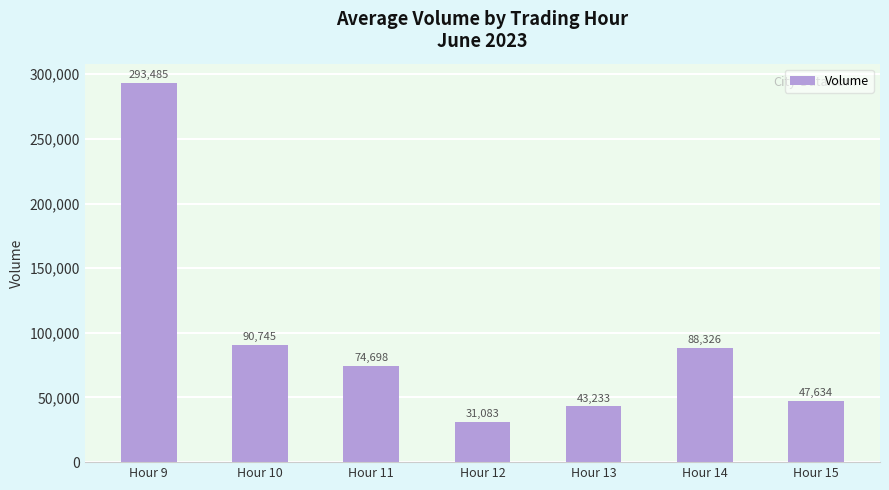

True or false: the data shows 47634 at Hour 15.

True